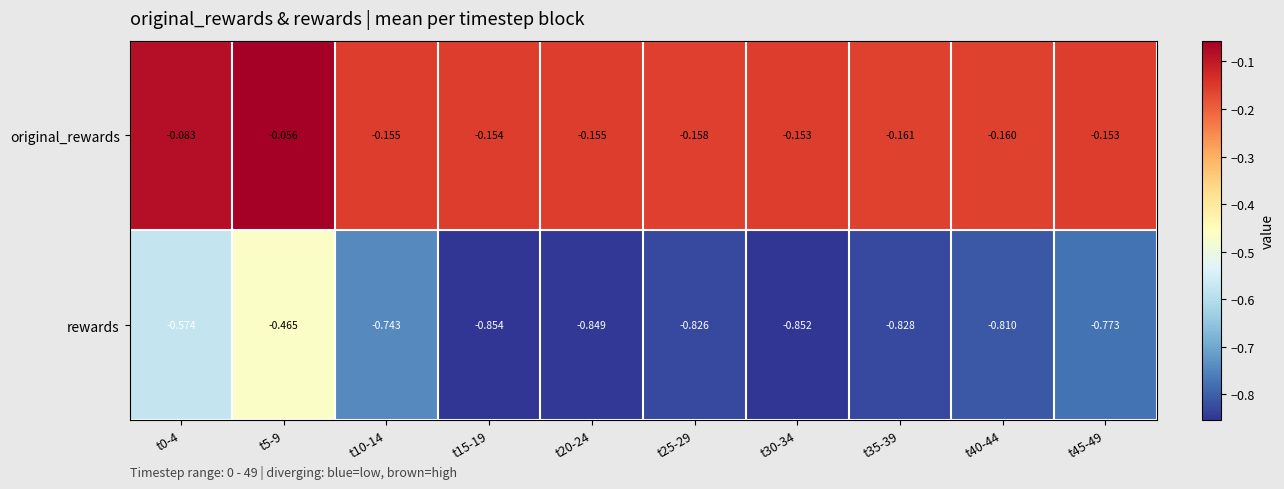

Which series has the largest total across all categories?

original_rewards